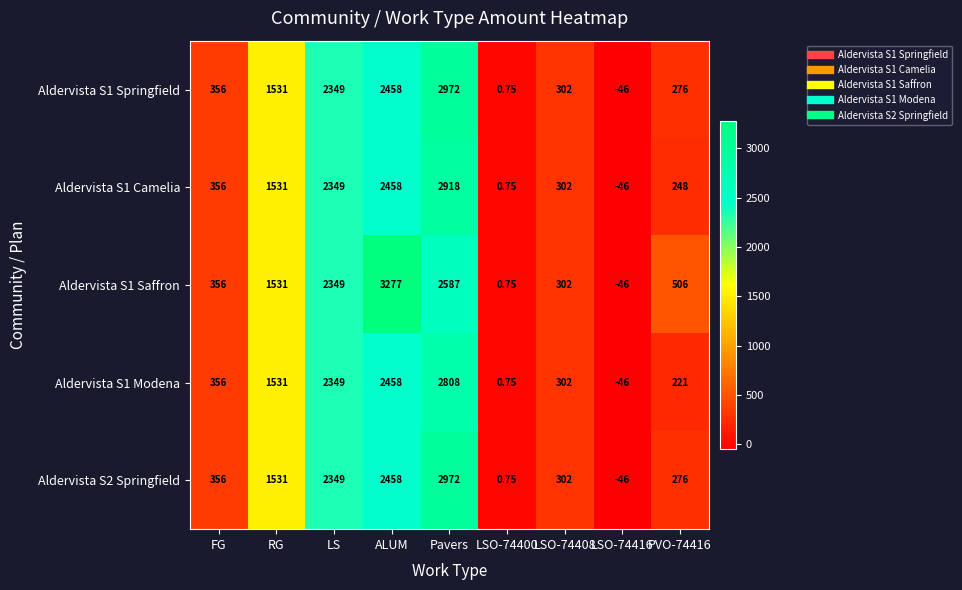

At which label is Aldervista S1 Modena closest to 1381?

RG